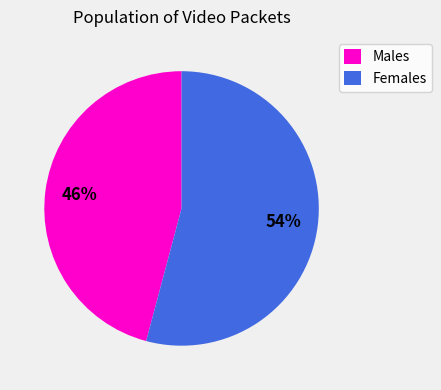

Does any single category account for the majority?

Yes